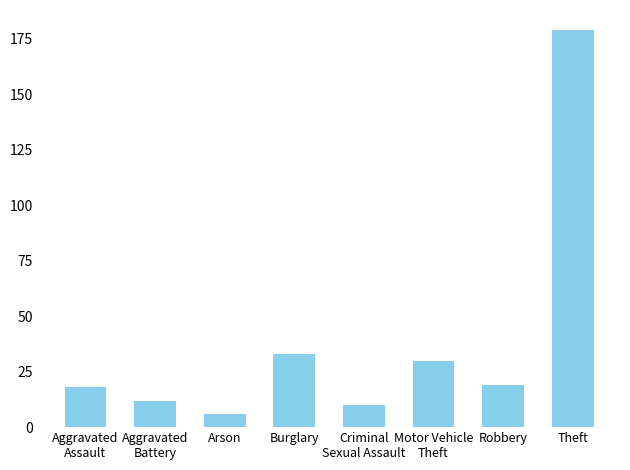

What position from the right is Aggravated
Assault?

8